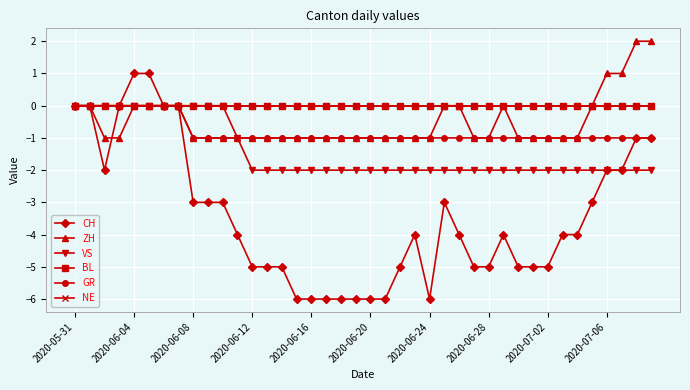

Which category has the highest value in the GR series?

2020-05-31